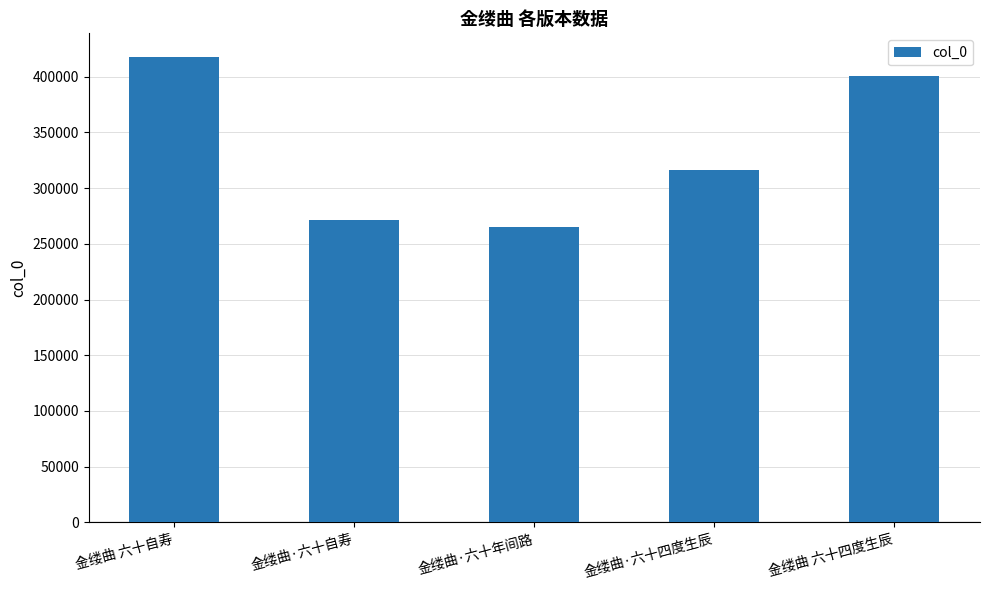

How many data points are less than 316245?

2